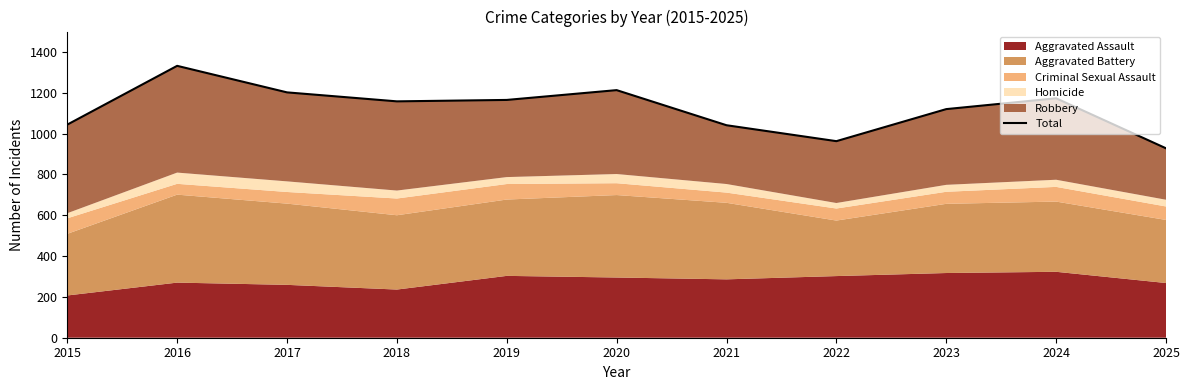

At which label is the value closest to 1130?

2023